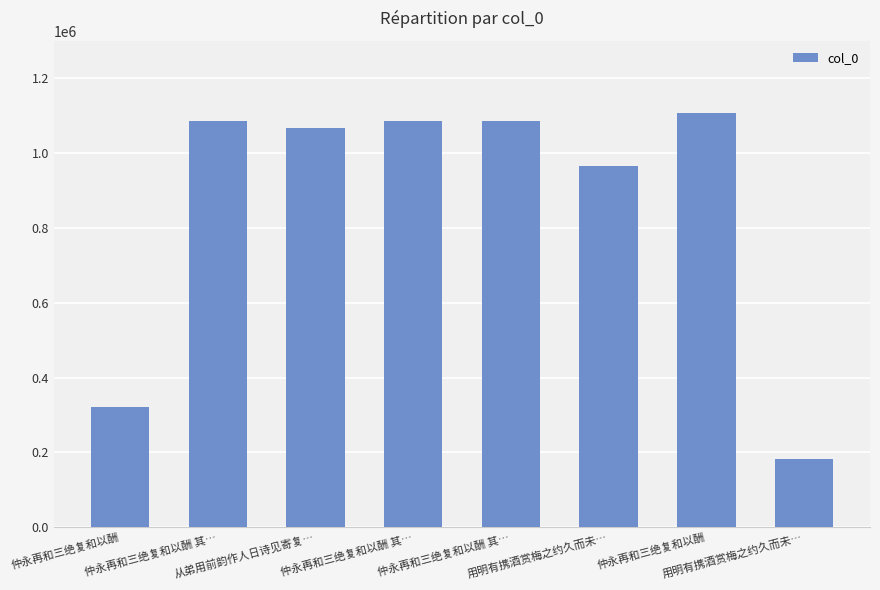

Which has a higher value, 从弟用前韵作人日诗见寄复… or 仲永再和三绝复和以酬 其…?

仲永再和三绝复和以酬 其…